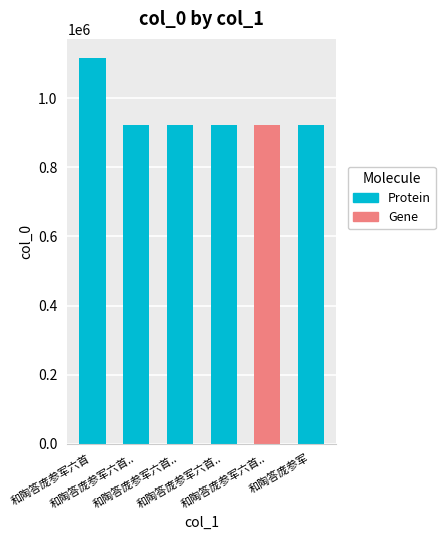

Is it true that the value at 和陶答庞参军 is 1596506?

False